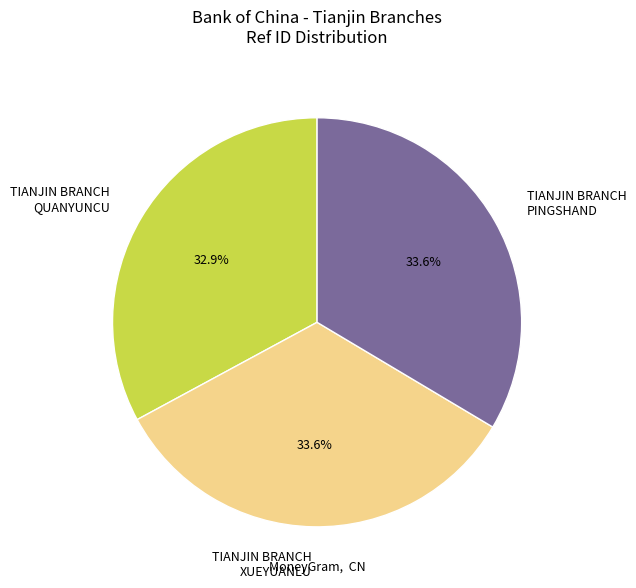

Is there any slice that represents more than half of the pie?

No